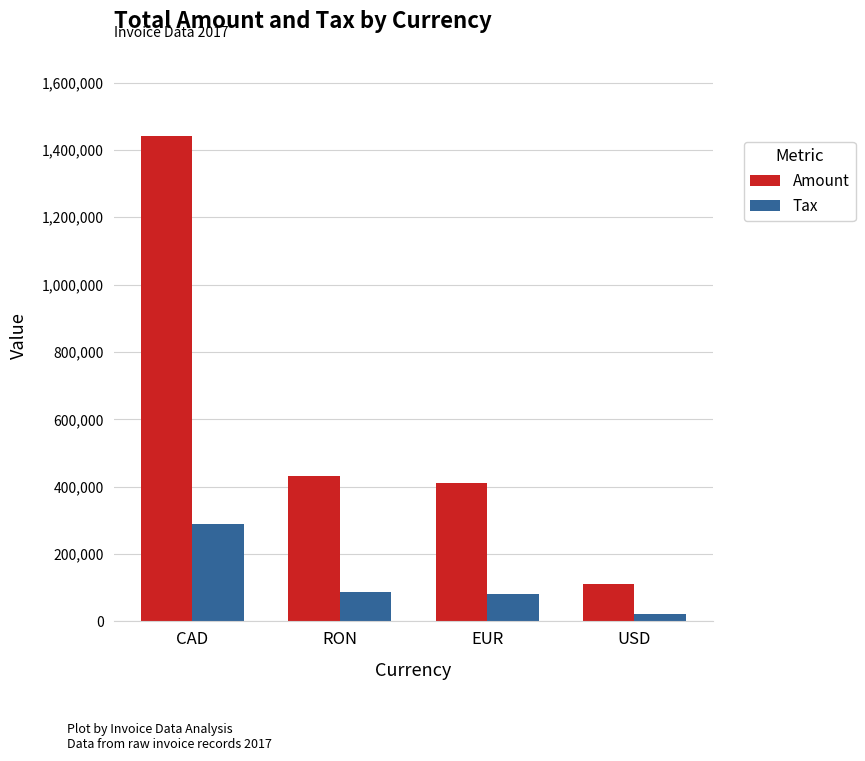

Does the chart contain stacked bars?

No